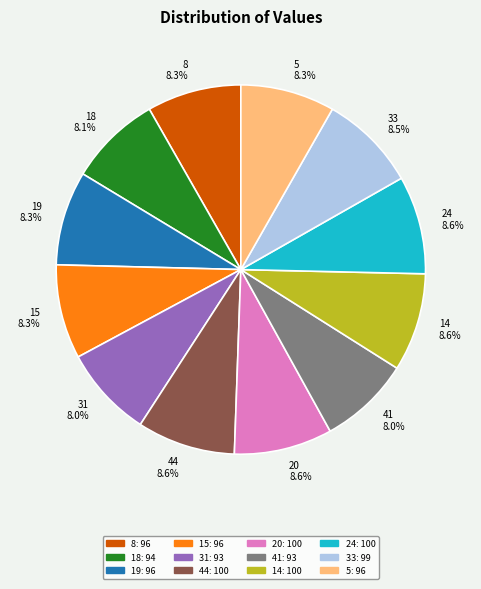

Is there any slice that represents more than half of the pie?

No